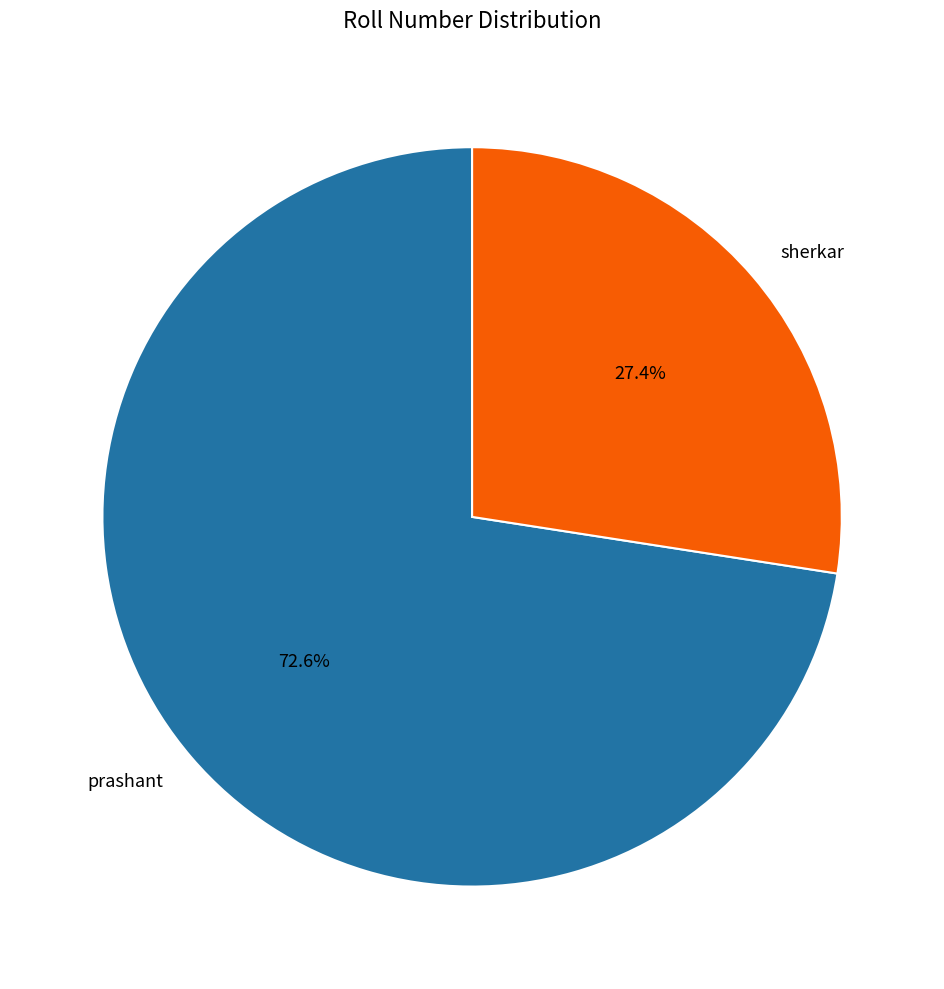

What percentage is the prashant slice, to the nearest percent?

73%